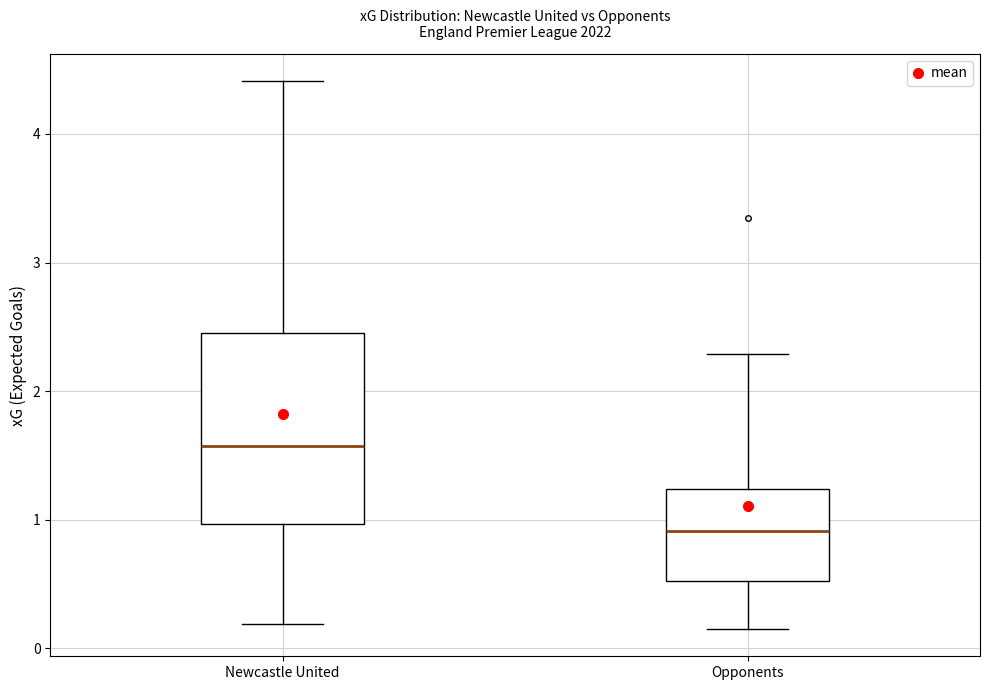

Which box is the tallest, from its lower edge to its upper edge?

Newcastle United